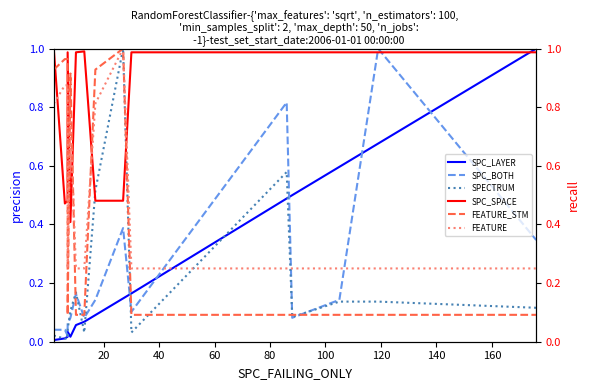

Reading left to right, transcribe all the data shown in this chart.

SPC_LAYER: 0.0	0.0	0.0	0.0	0.0	0.1	0.1	0.1	0.1	0.2	0.5	0.5	0.6	0.7	1.0
SPC_BOTH: 0.0	0.0	0.0	0.1	0.1	0.2	0.1	0.1	0.4	0.1	0.8	0.1	0.1	1.0	0.3
SPECTRUM: 0.0	0.0	0.0	0.0	0.1	0.2	0.0	0.5	1.0	0.0	0.6	0.1	0.1	0.1	0.1
SPC_SPACE: 1.0	0.5	0.5	1.0	0.4	1.0	1.0	0.5	0.5	1.0	1.0	1.0	1.0	1.0	1.0
FEATURE_STM: 0.9	1.0	1.0	0.1	0.9	0.1	0.1	0.9	1.0	0.1	0.1	0.1	0.1	0.1	0.1
FEATURE: 0.8	0.9	0.9	0.2	0.8	0.2	0.2	0.8	1.0	0.2	0.2	0.2	0.2	0.2	0.2